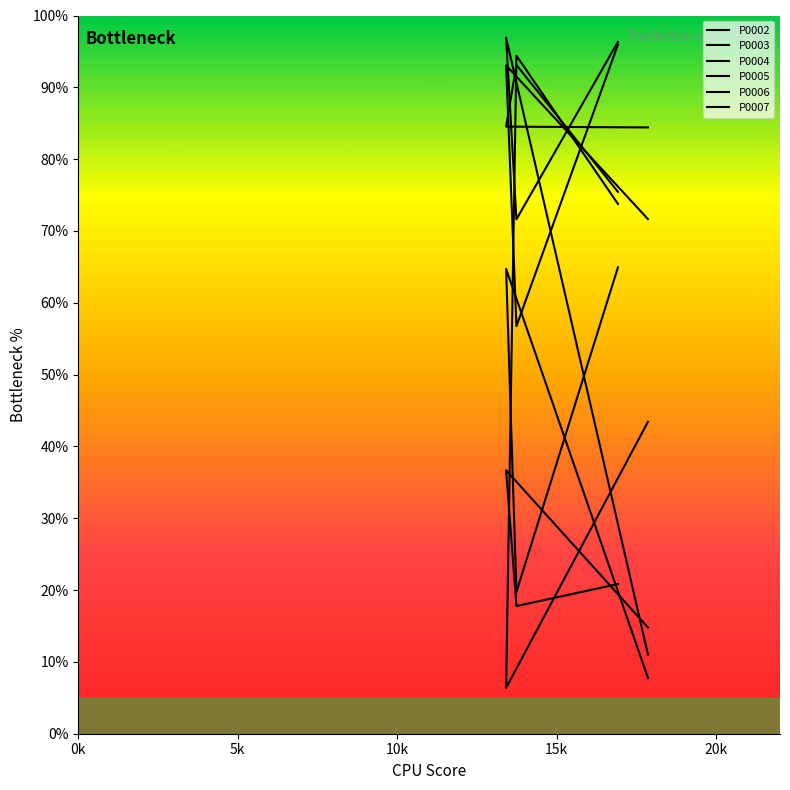

What are all the series names shown in the legend?

P0002, P0003, P0004, P0005, P0006, P0007